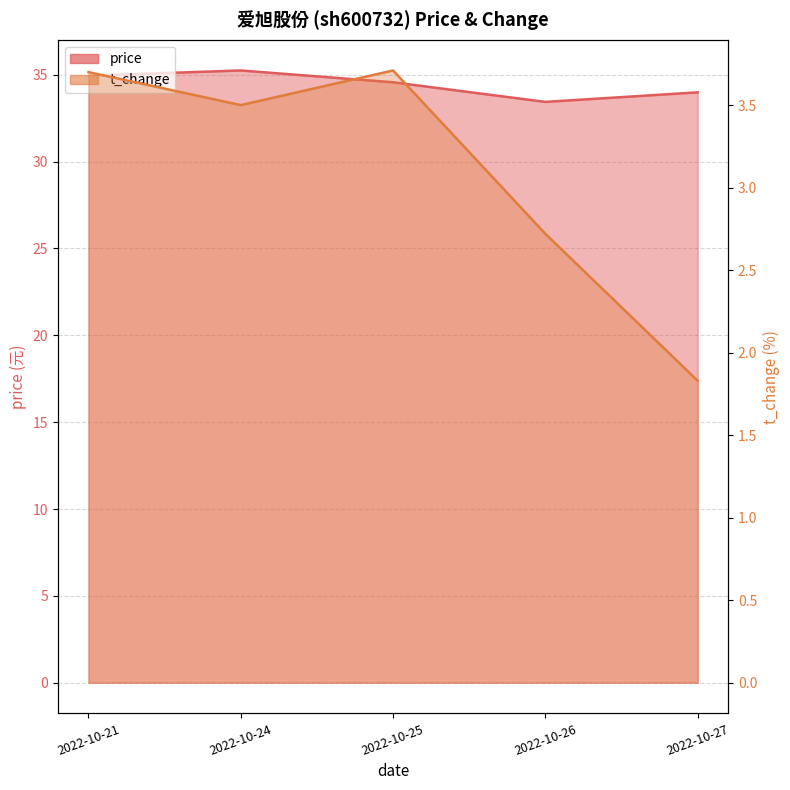

At which category is the sum across all series the highest?

2022-10-24